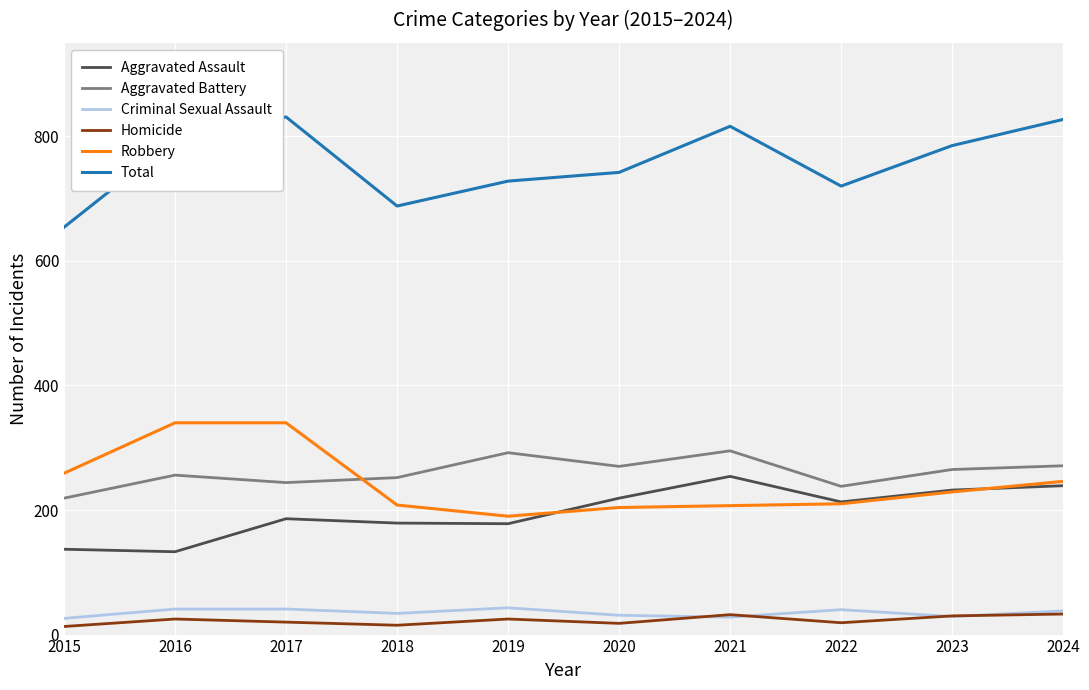

The value of Aggravated Battery at 2015 is 219. True or false?

True